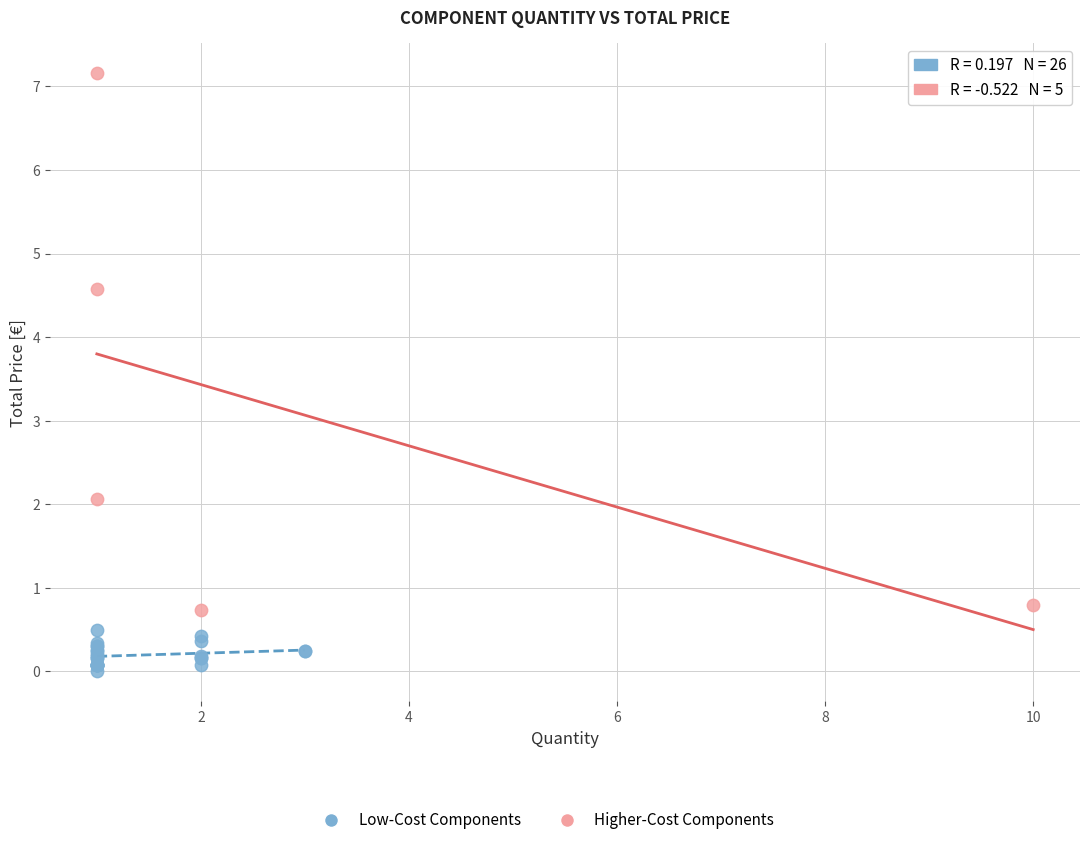

Which series reaches the minimum Y coordinate?

Low-Cost Components